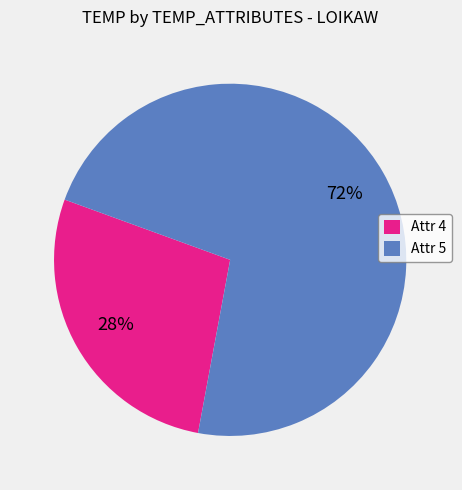

Is the sum of Attr 5 and Attr 4 greater than half?

Yes